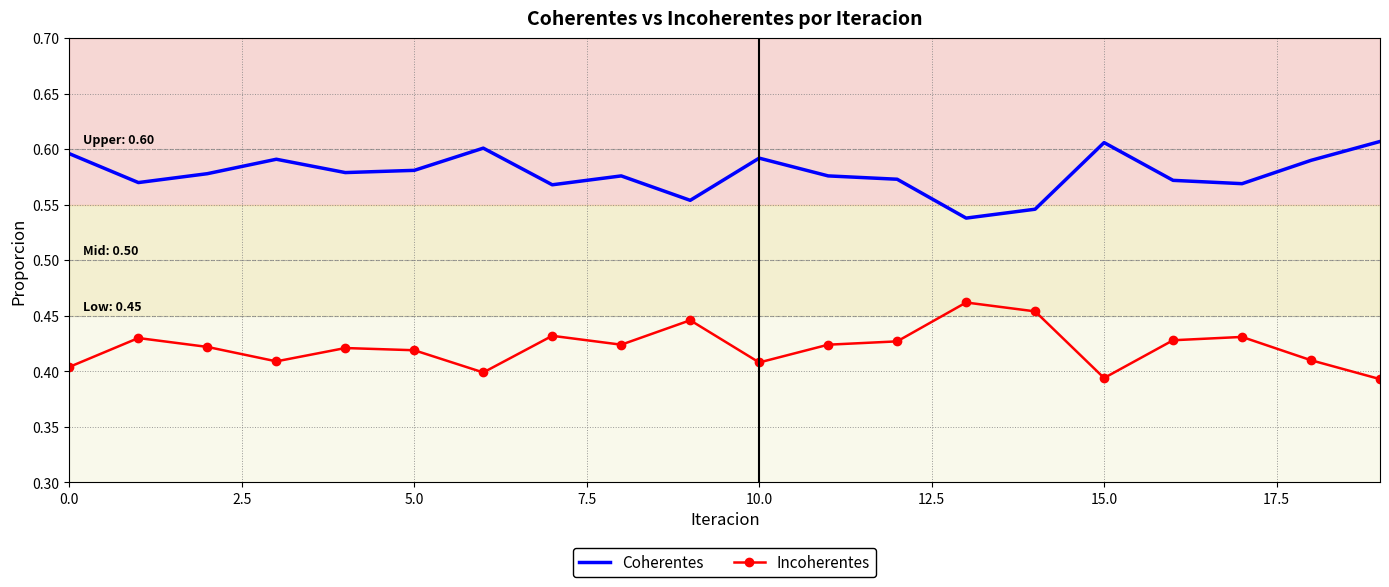

Which series has the largest total across all categories?

Coherentes